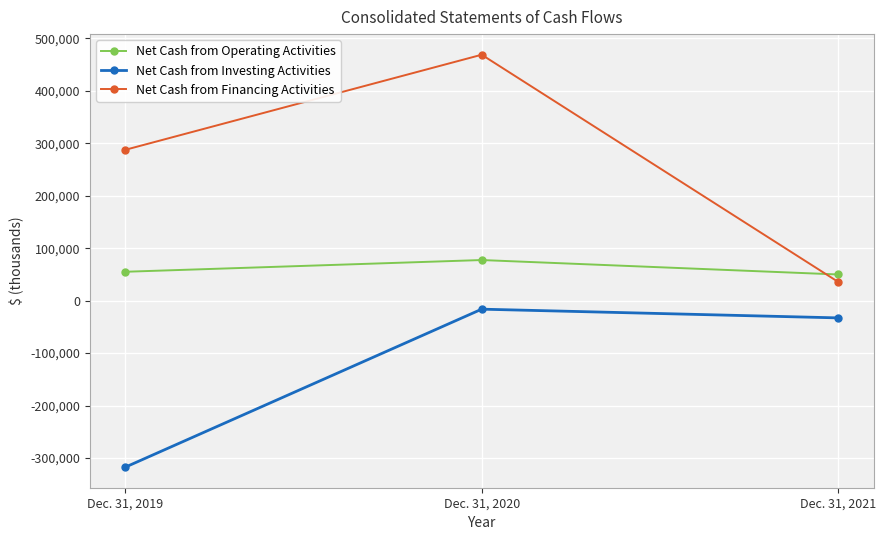

Which label corresponds to the smallest value in the chart?

Dec. 31, 2019